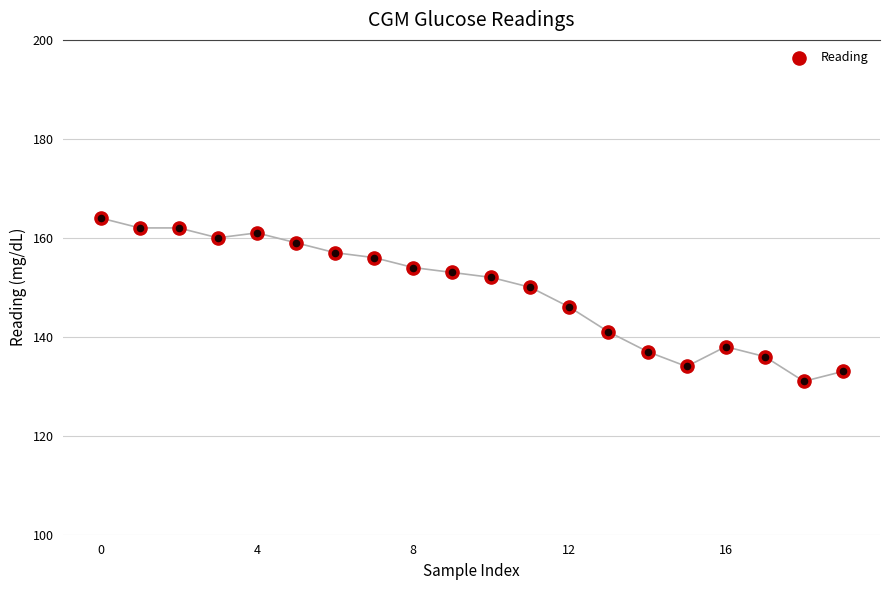

What is the change in value from 6 to 17?

-21